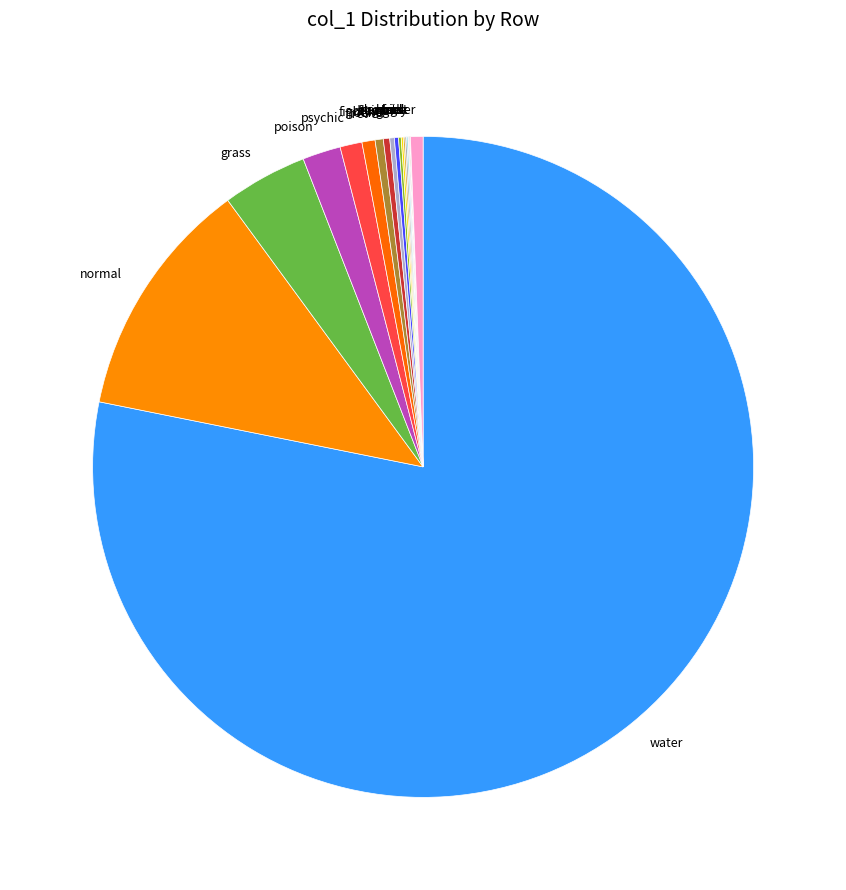

Between water and rock, which is larger?

water